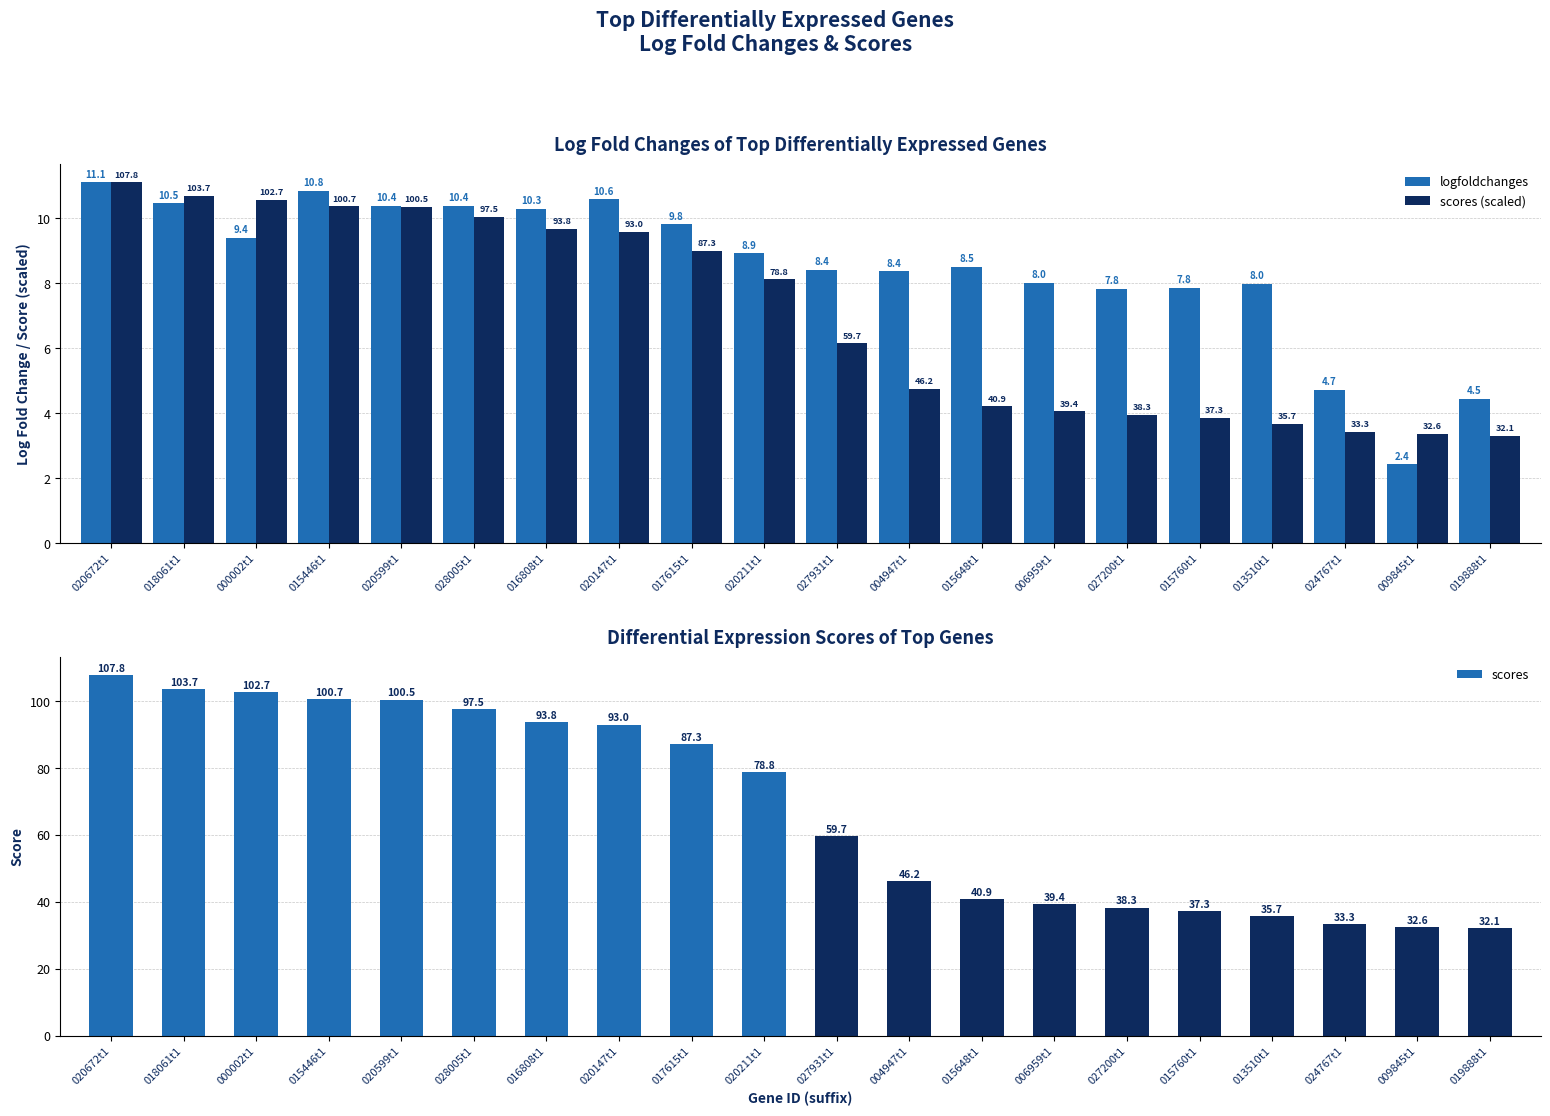

At which label does scores first exceed 78?

020672t1